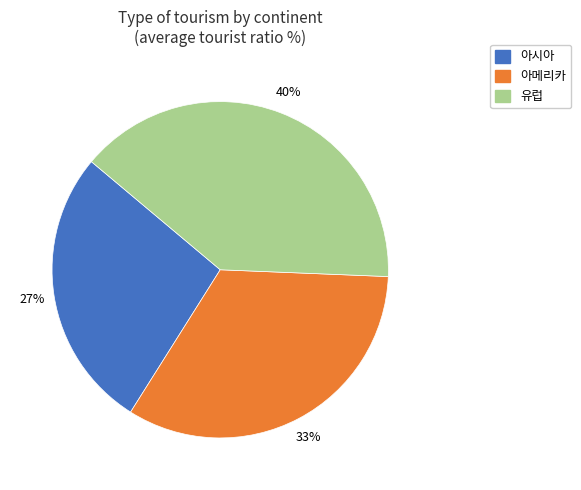

Is there any slice that represents more than half of the pie?

No